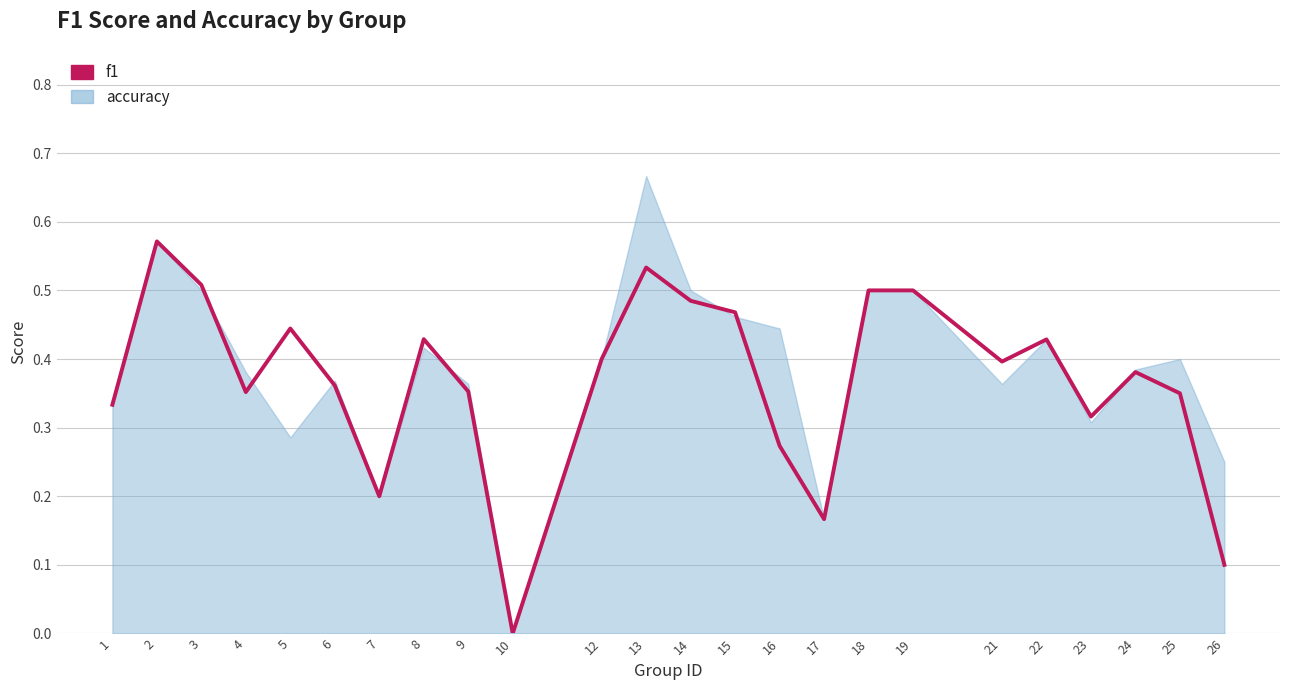

What is the value of the 14th point from the left?

0.5